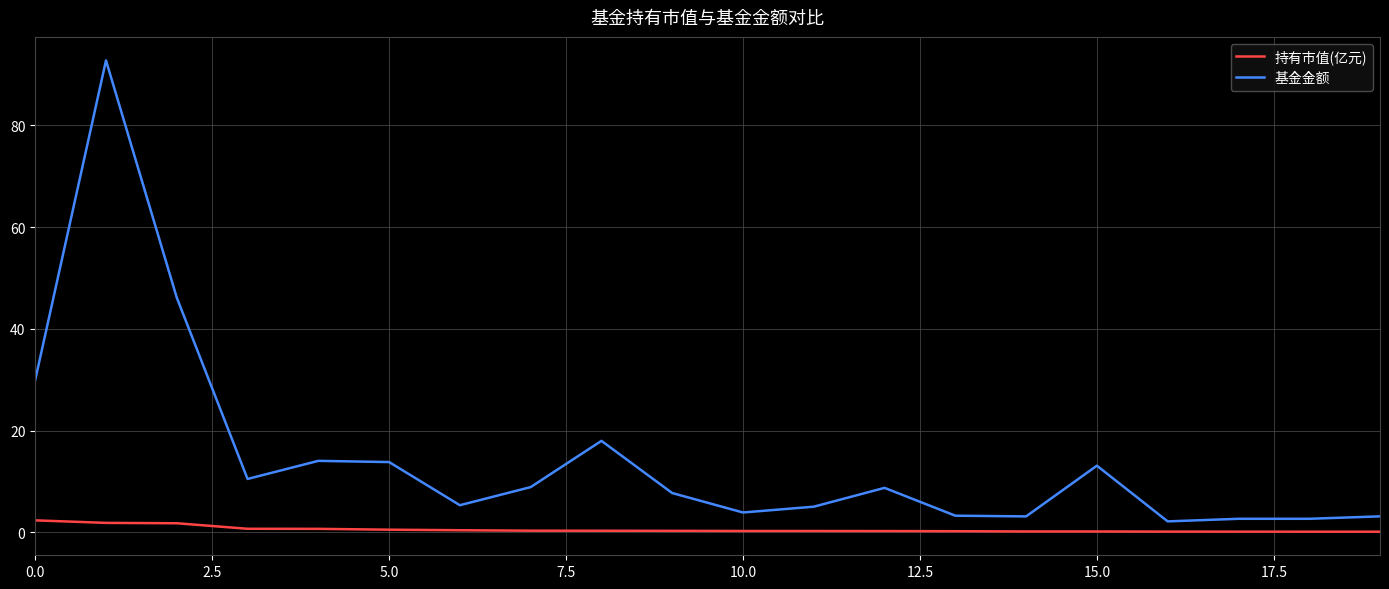

What is the average value of the 持有市值(亿元) series?

0.6